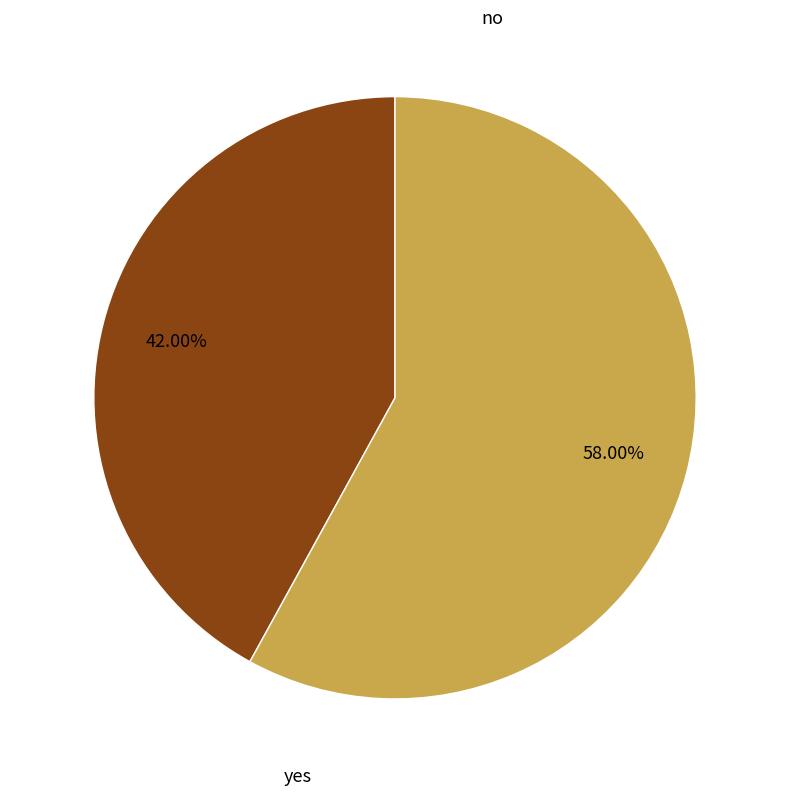

To the nearest percent, what is the difference between the largest and smallest slice percentages?

16%